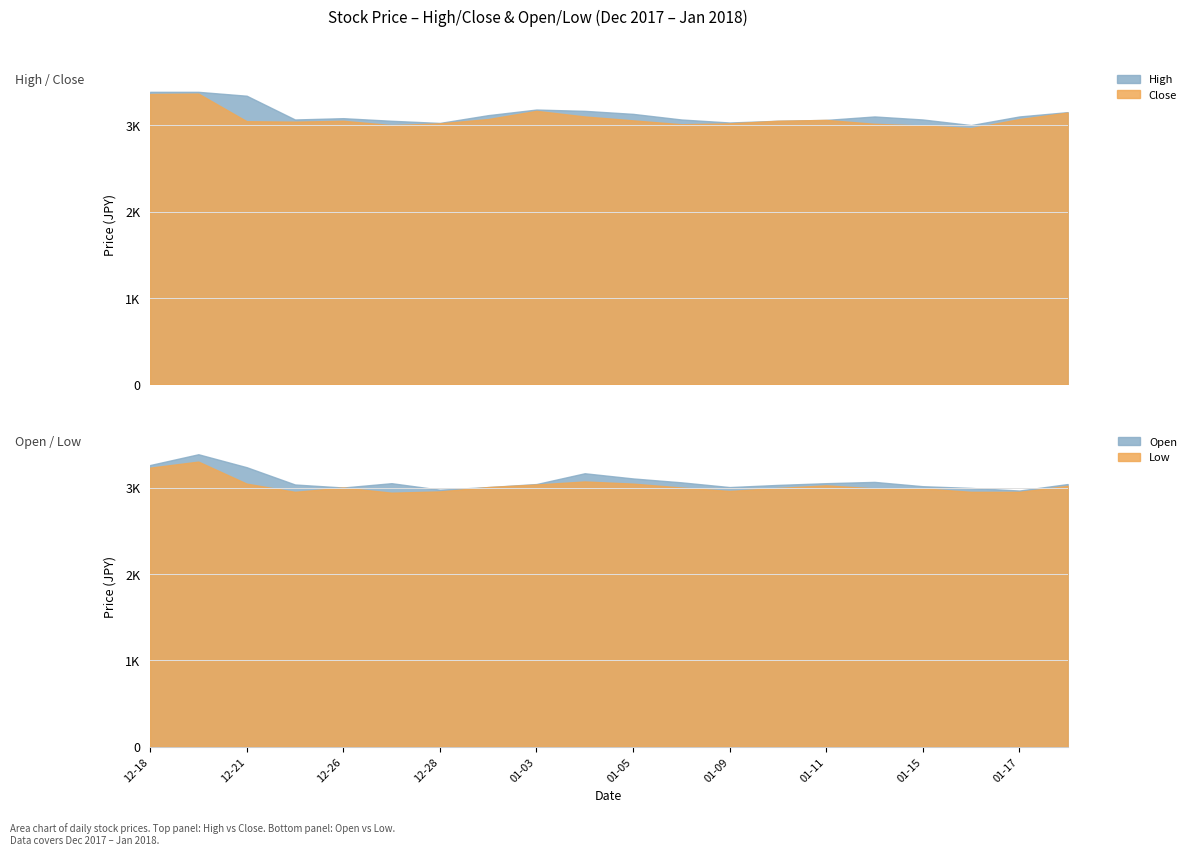

What is the maximum value for Close?

3365